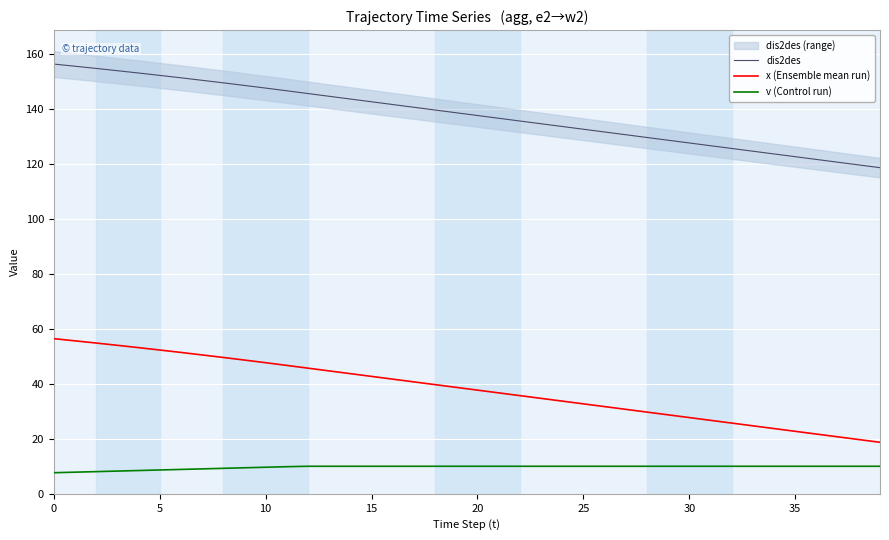

The x (Ensemble mean run) series shows 32.7 at 25. True or false?

True